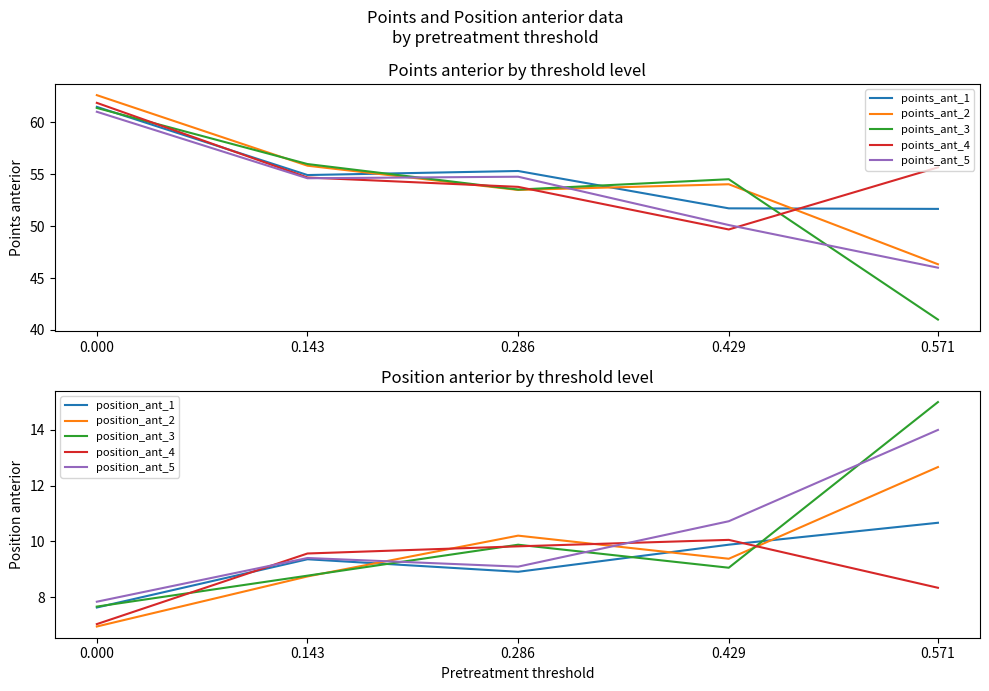

Which category has the highest value across all series?

5